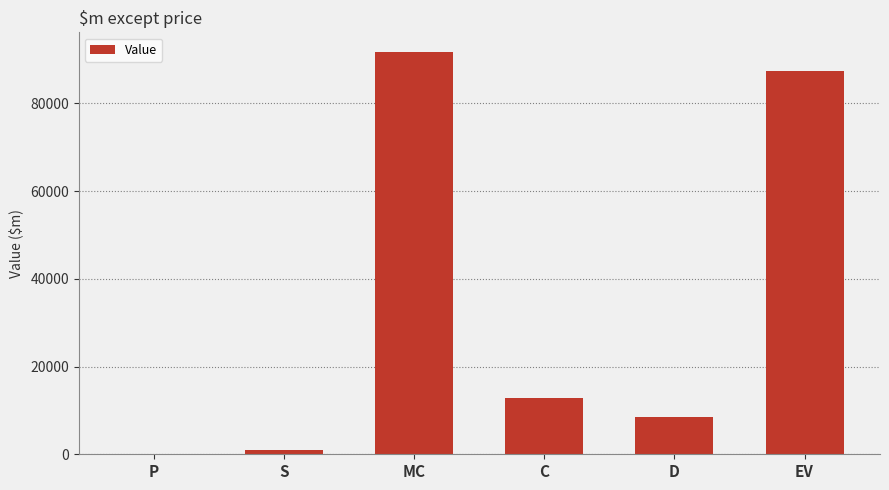

Count the number of data series in this chart.

1